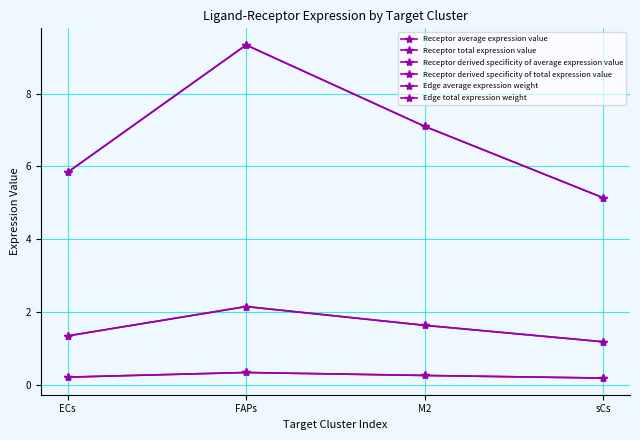

What is the difference between the second highest and second lowest values in the Edge total expression weight series?

0.3